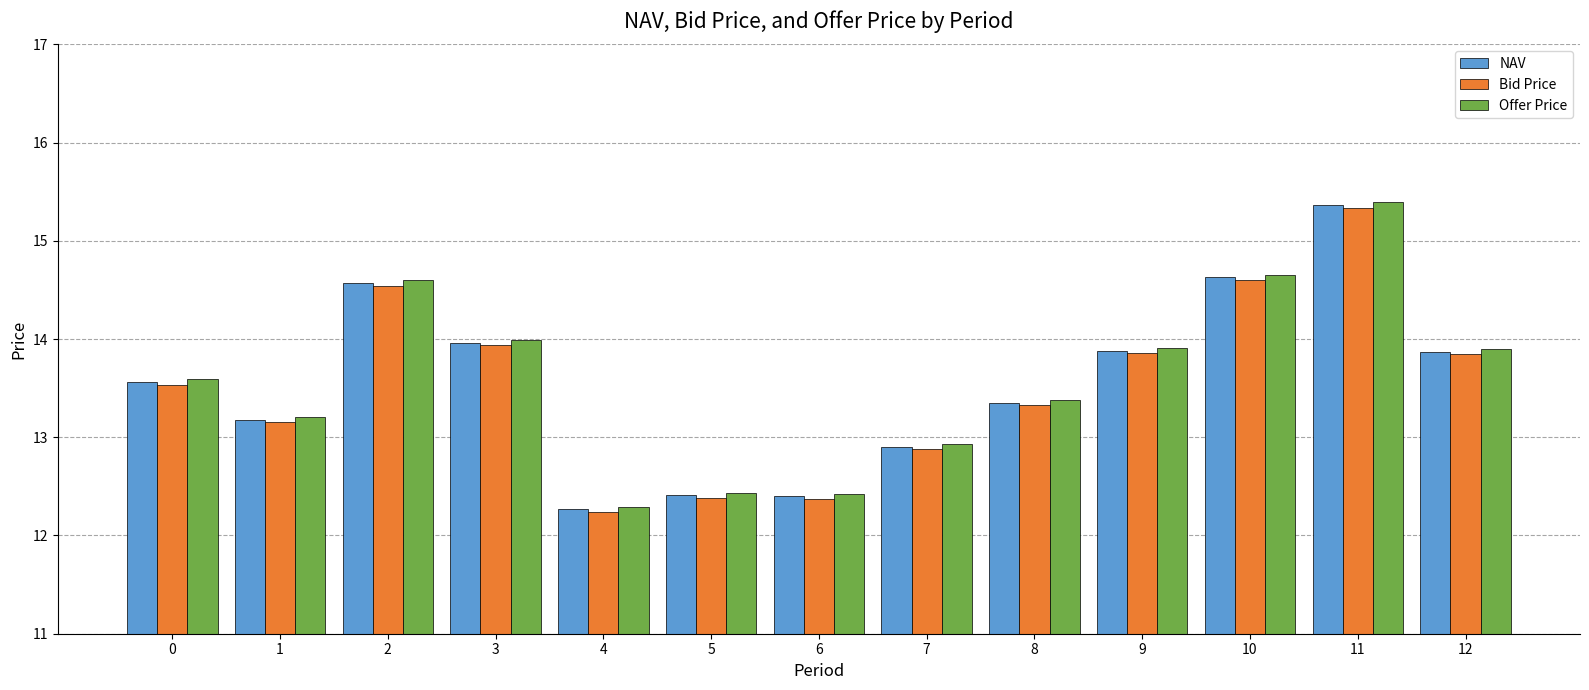

Between 9 and 10, which series saw the biggest shift?

Offer Price